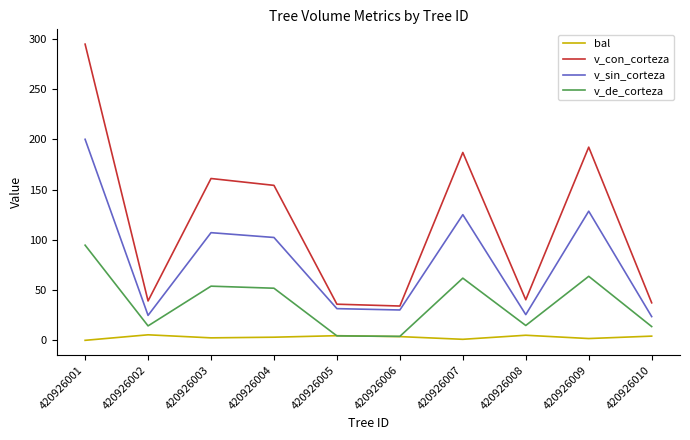

At 420926007, list the series in order from largest to smallest.

v_con_corteza, v_sin_corteza, v_de_corteza, bal